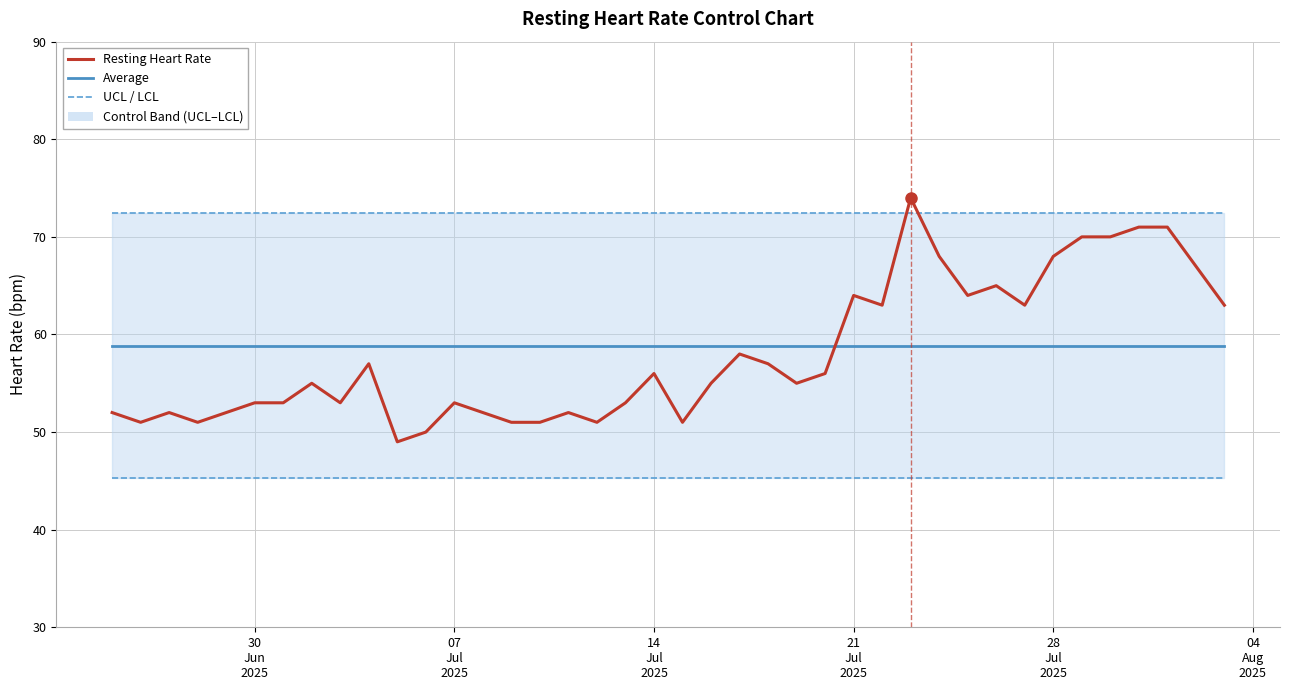

What is the minimum value for UCL?

72.4